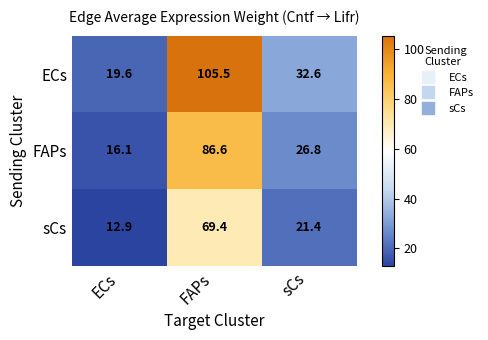

What is the average value of the ECs series?

52.6